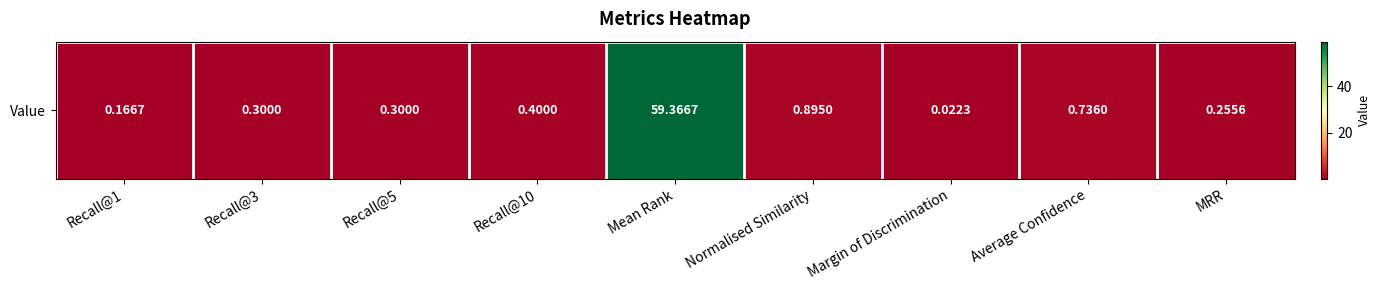

How many data points does each series have?

9